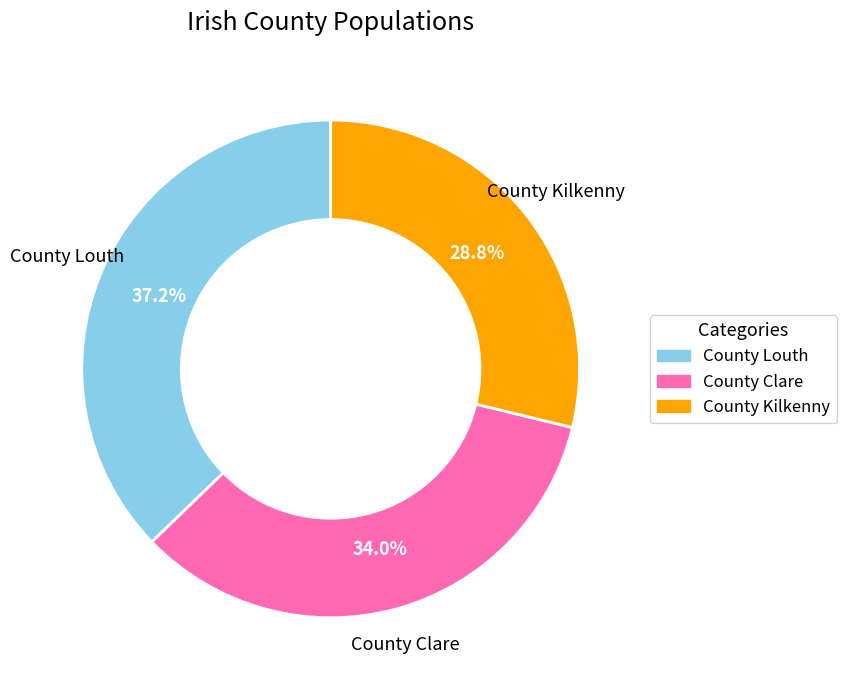

How many slices are in this pie chart?

3